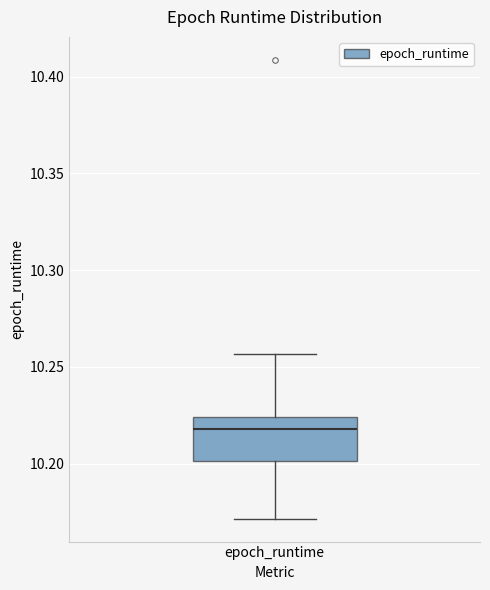

Read this box plot against the y-axis: the position of the median line, the range covered by the box, and the ends of both whiskers. The values are not printed on the chart, so give them approximately, as read against the axis.

median 10.220, box 10.200 to 10.225, whiskers 10.170 to 10.255